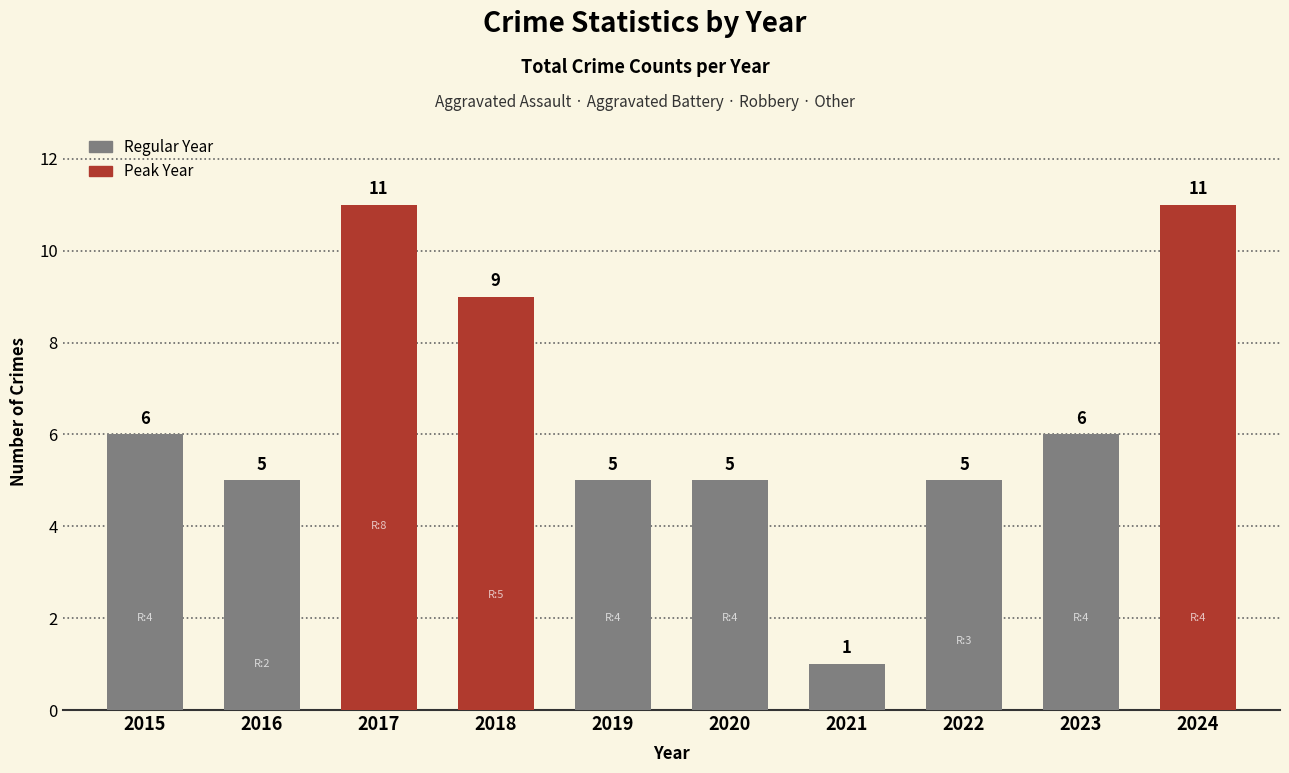

What is the maximum value shown in the chart?

11